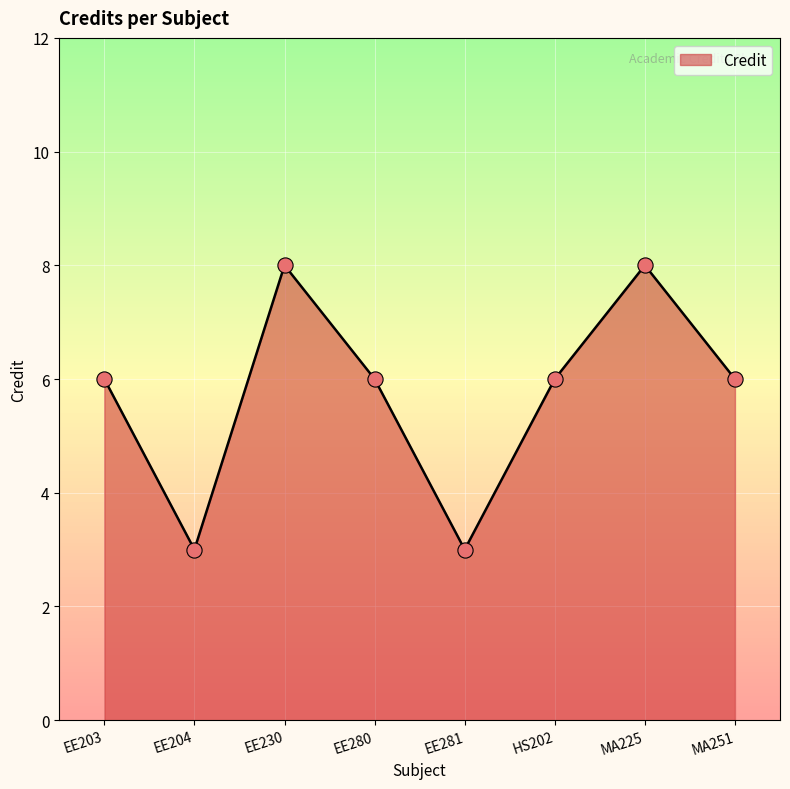

Approximately how many times larger is the value at EE204 compared to EE280?

0.5